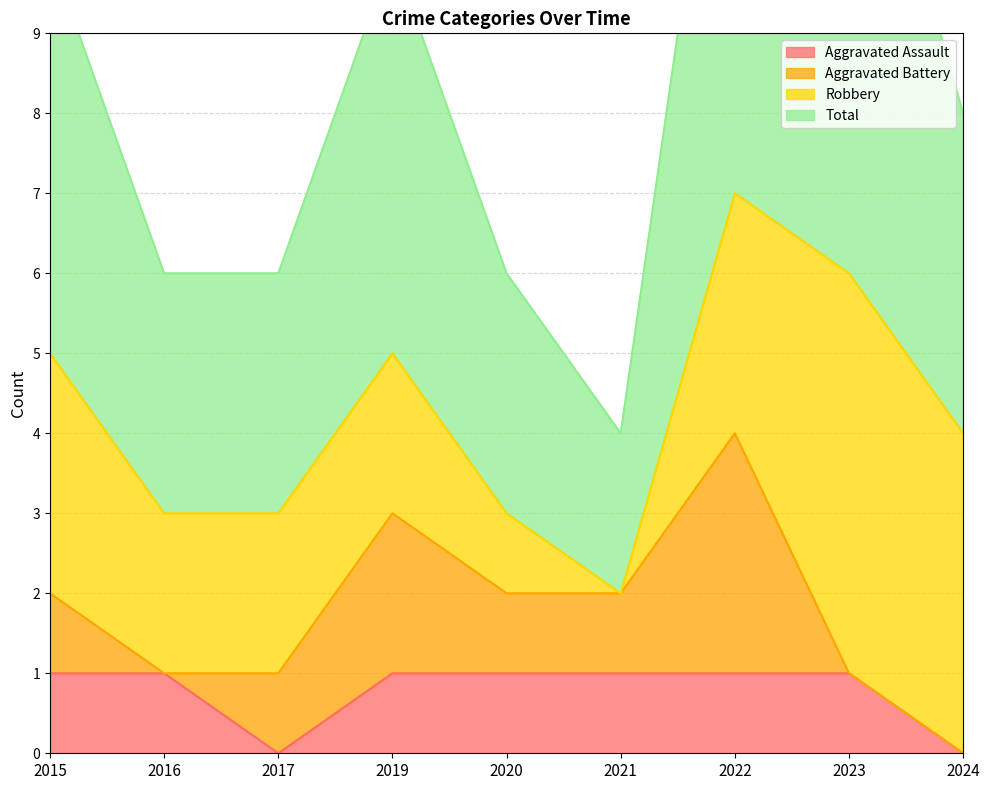

The Total series shows 10 at 2019. True or false?

True